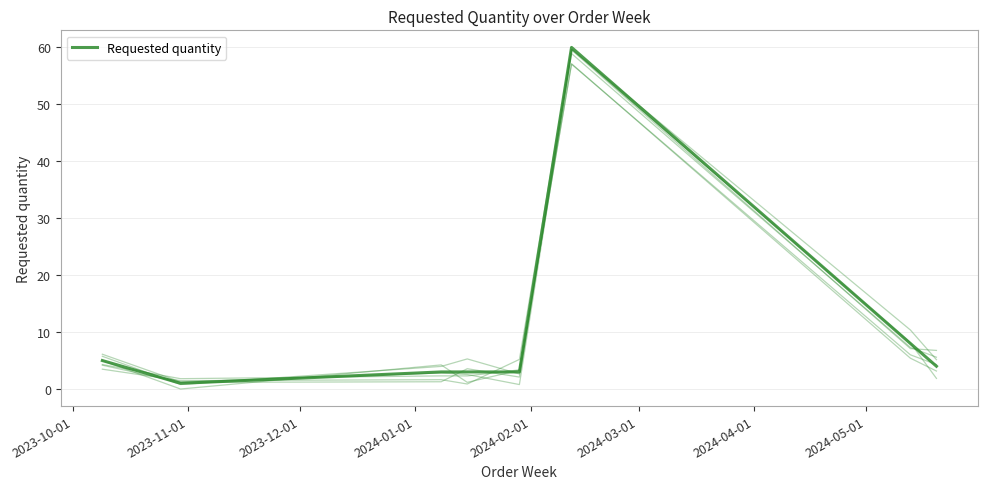

What is the smallest value displayed?

1